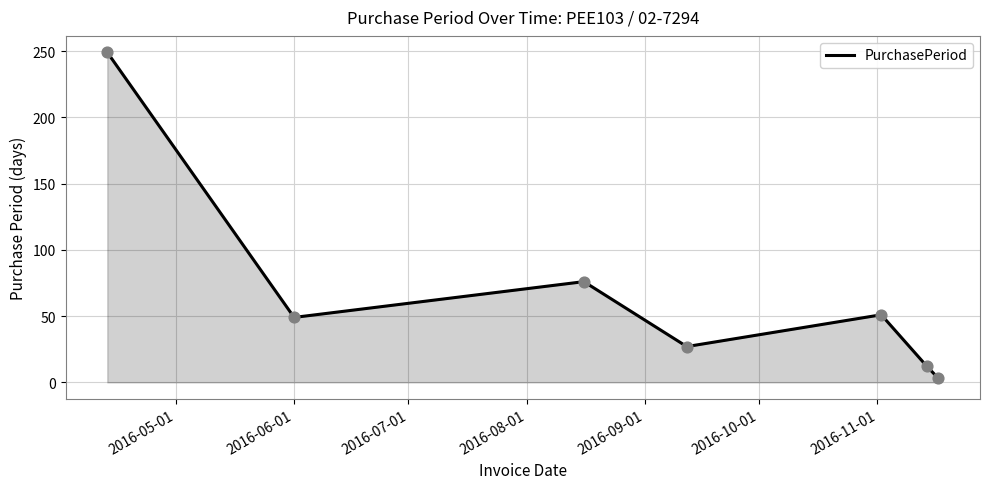

What is the greatest value displayed?

249